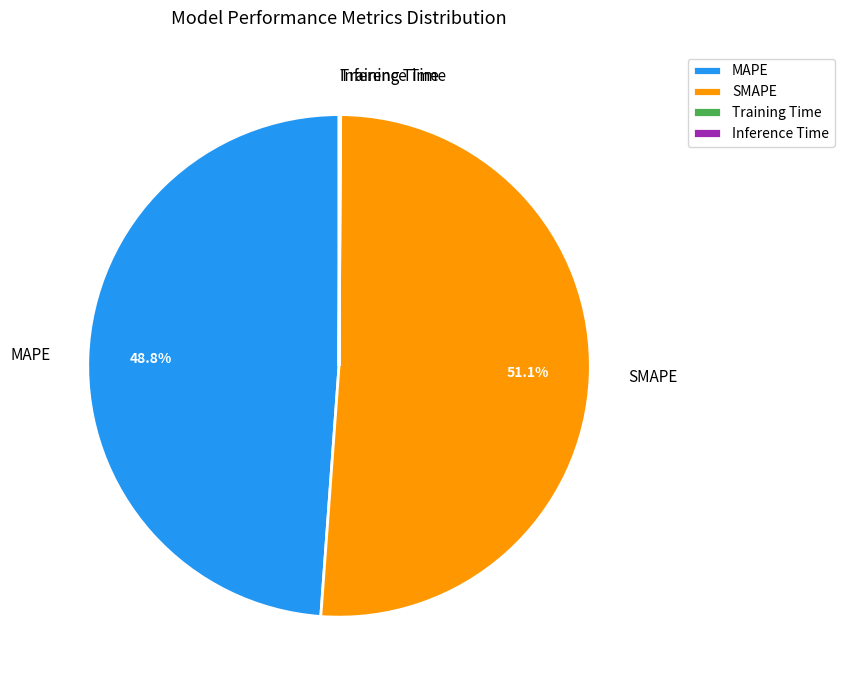

Which category has the biggest portion of the pie?

SMAPE